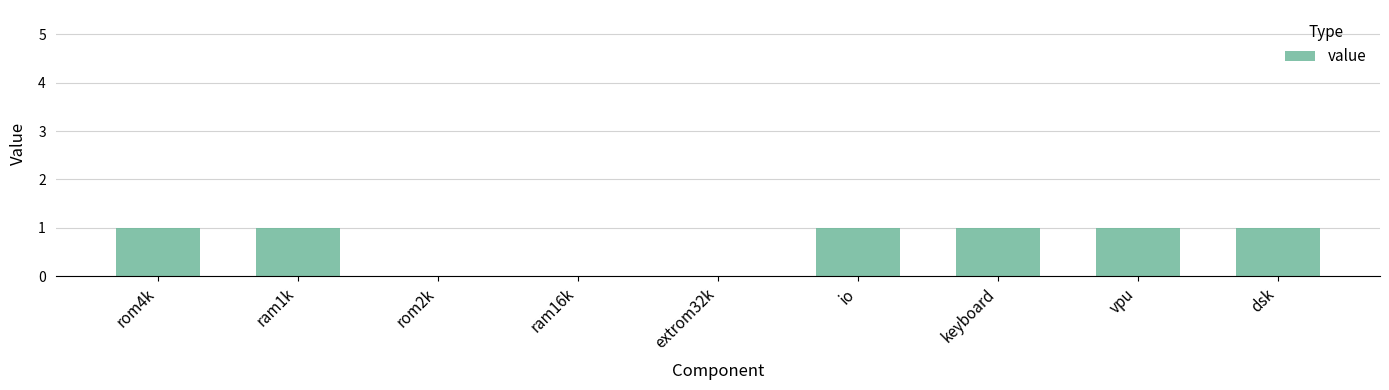

The chart shows a value of 1 at dsk. True or false?

True